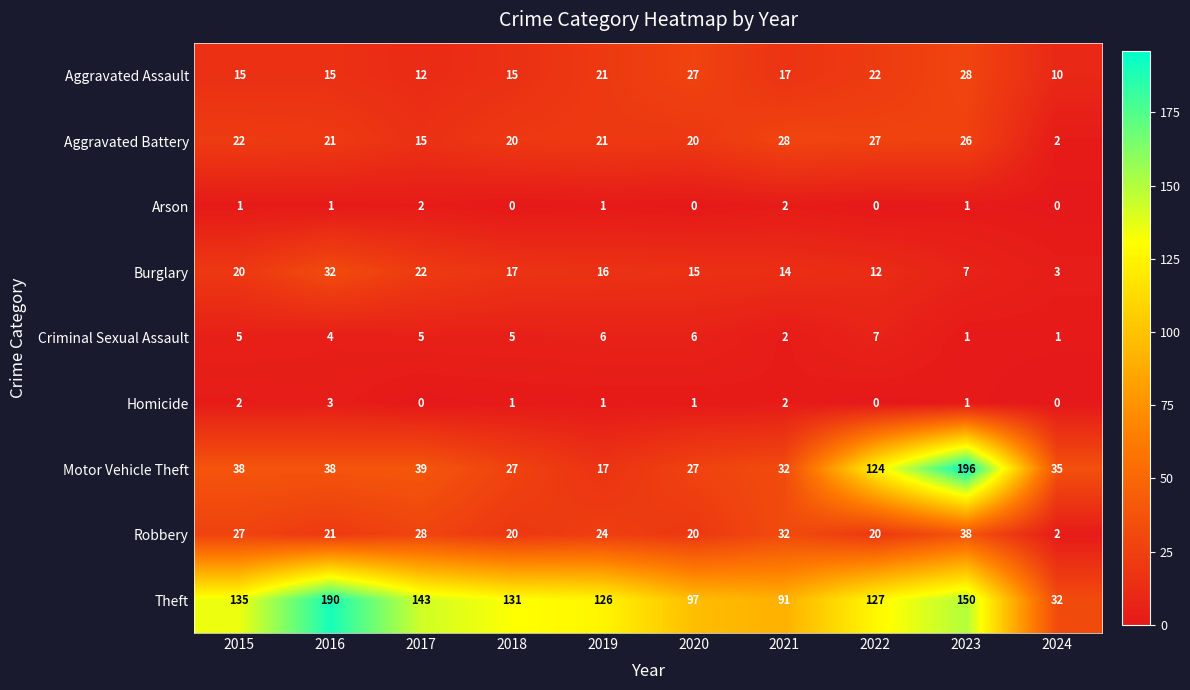

Read the Aggravated Assault value at 2023, to the nearest 5.

30